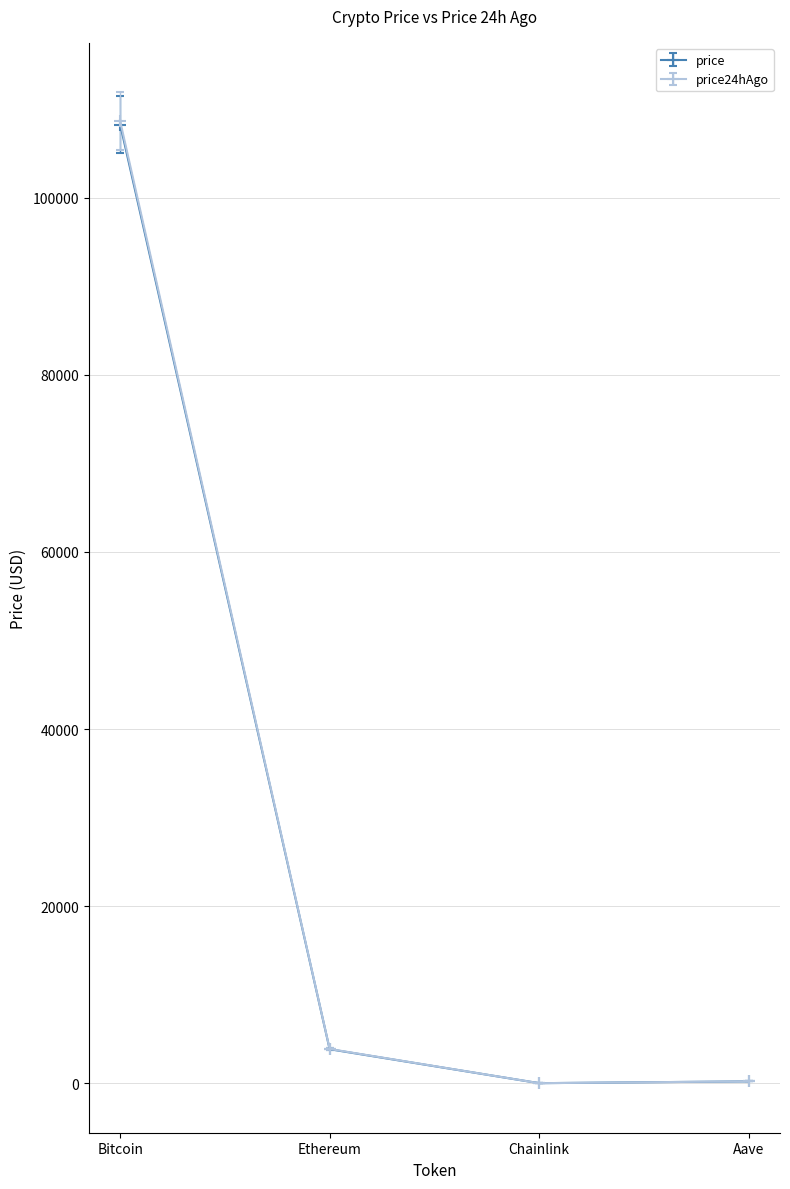

What is the difference between the price values at Bitcoin and Ethereum?

104411.1